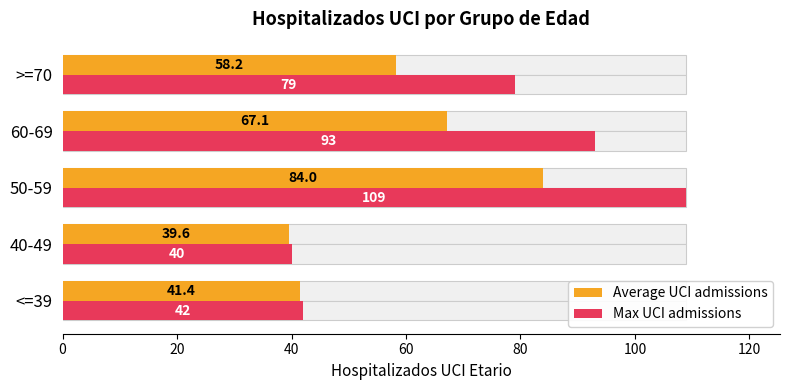

What is the difference between the maximum and minimum values in the Average UCI admissions series?

44.4